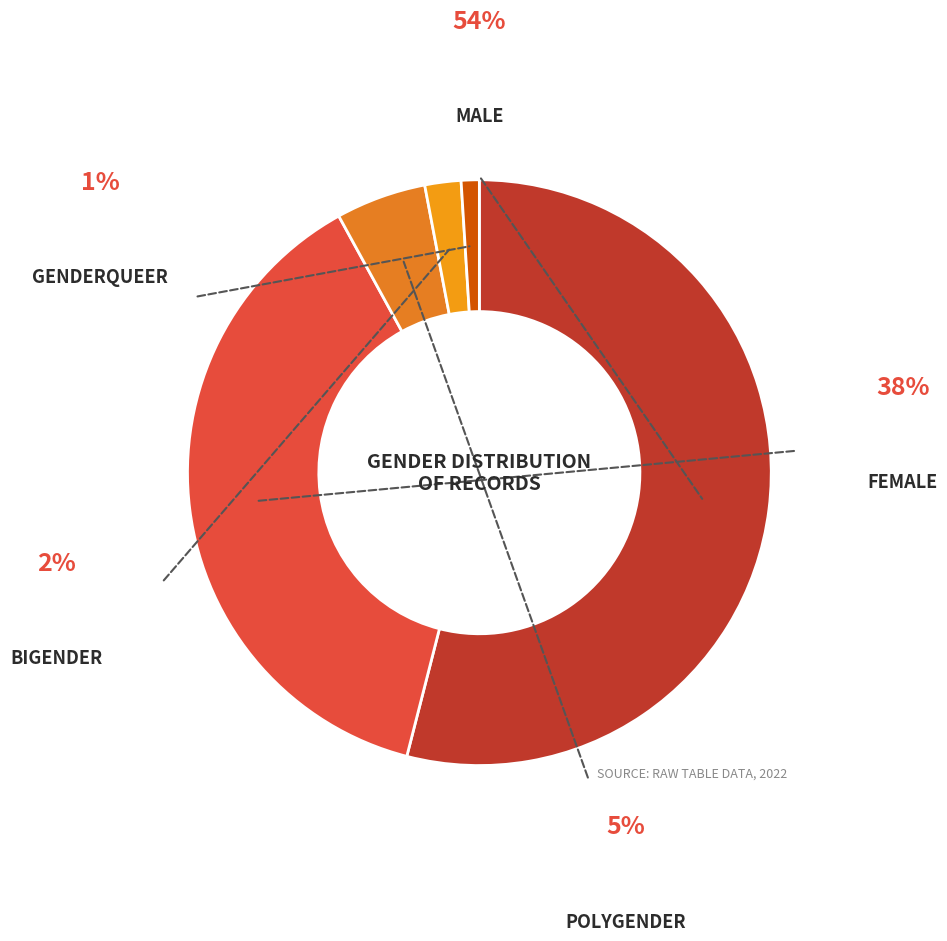

Which slice is the largest?

Male